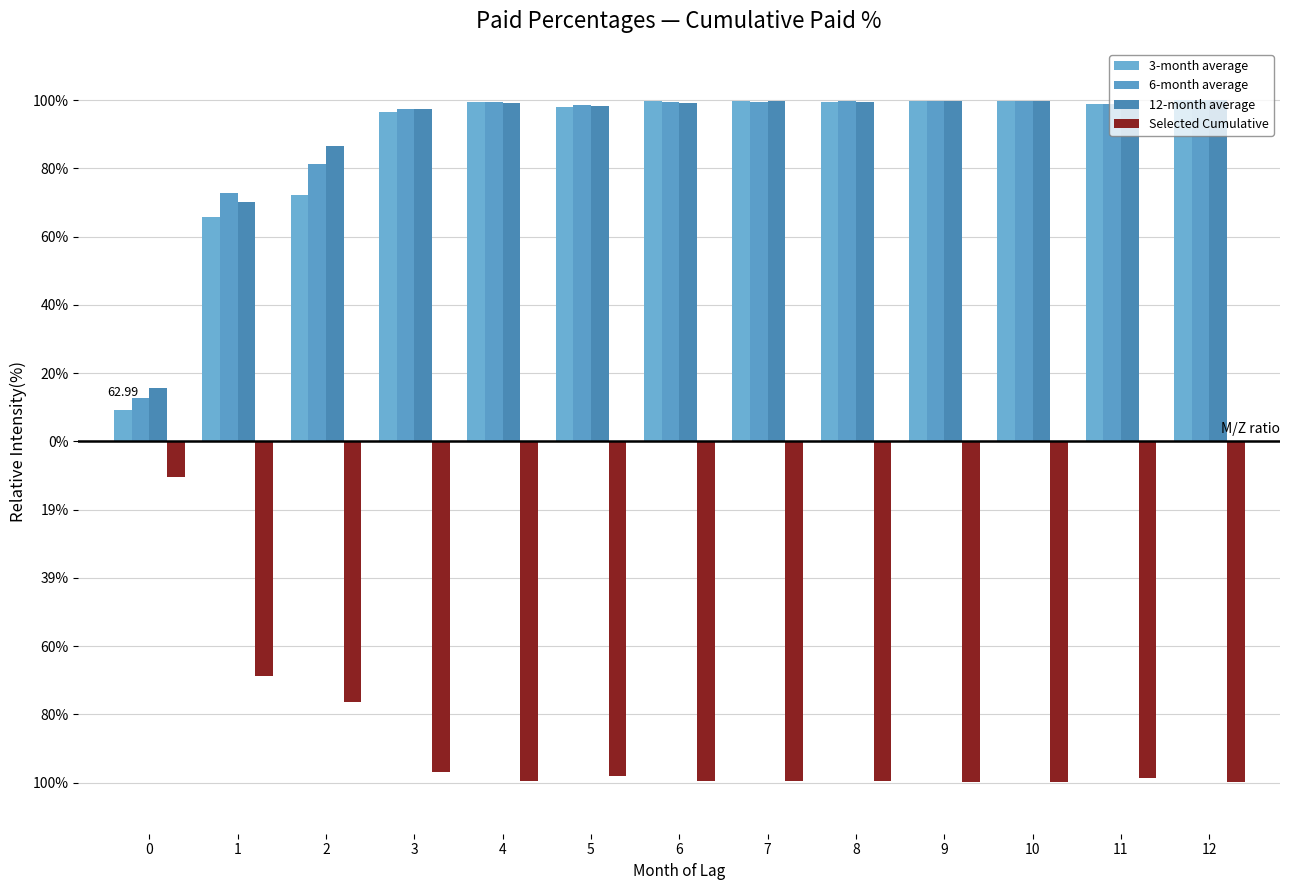

Reading right to left, transcribe all the data shown in this chart.

3-month average: 12=1.0	11=1.0	10=1.0	9=1.0	8=1.0	7=1.0	6=1.0	5=1.0	4=1.0	3=1.0	2=0.7	1=0.7	0=0.1
6-month average: 12=1.0	11=1.0	10=1.0	9=1.0	8=1.0	7=1.0	6=1.0	5=1.0	4=1.0	3=1.0	2=0.8	1=0.7	0=0.1
12-month average: 12=1.0	11=1.0	10=1.0	9=1.0	8=1.0	7=1.0	6=1.0	5=1.0	4=1.0	3=1.0	2=0.9	1=0.7	0=0.2
Selected Cumulative: 12=-1.0	11=-1.0	10=-1.0	9=-1.0	8=-1.0	7=-1.0	6=-1.0	5=-1.0	4=-1.0	3=-1.0	2=-0.8	1=-0.7	0=-0.1